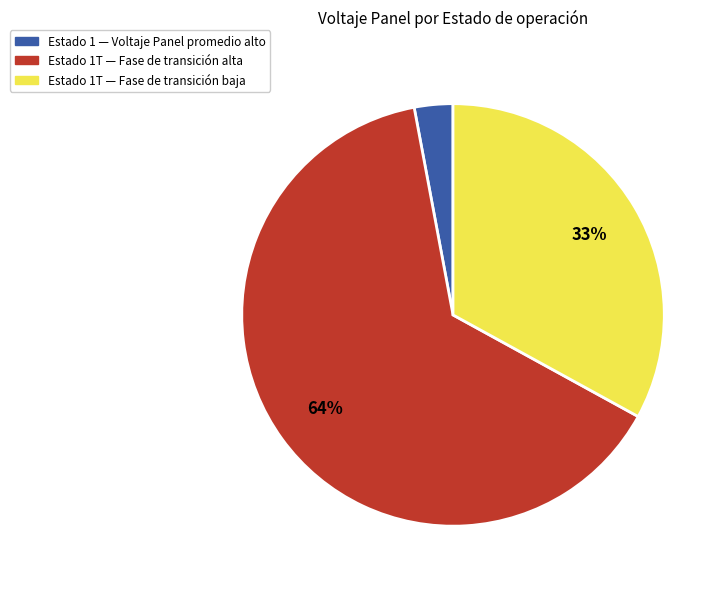

To the nearest percent, what is the average slice percentage?

33%